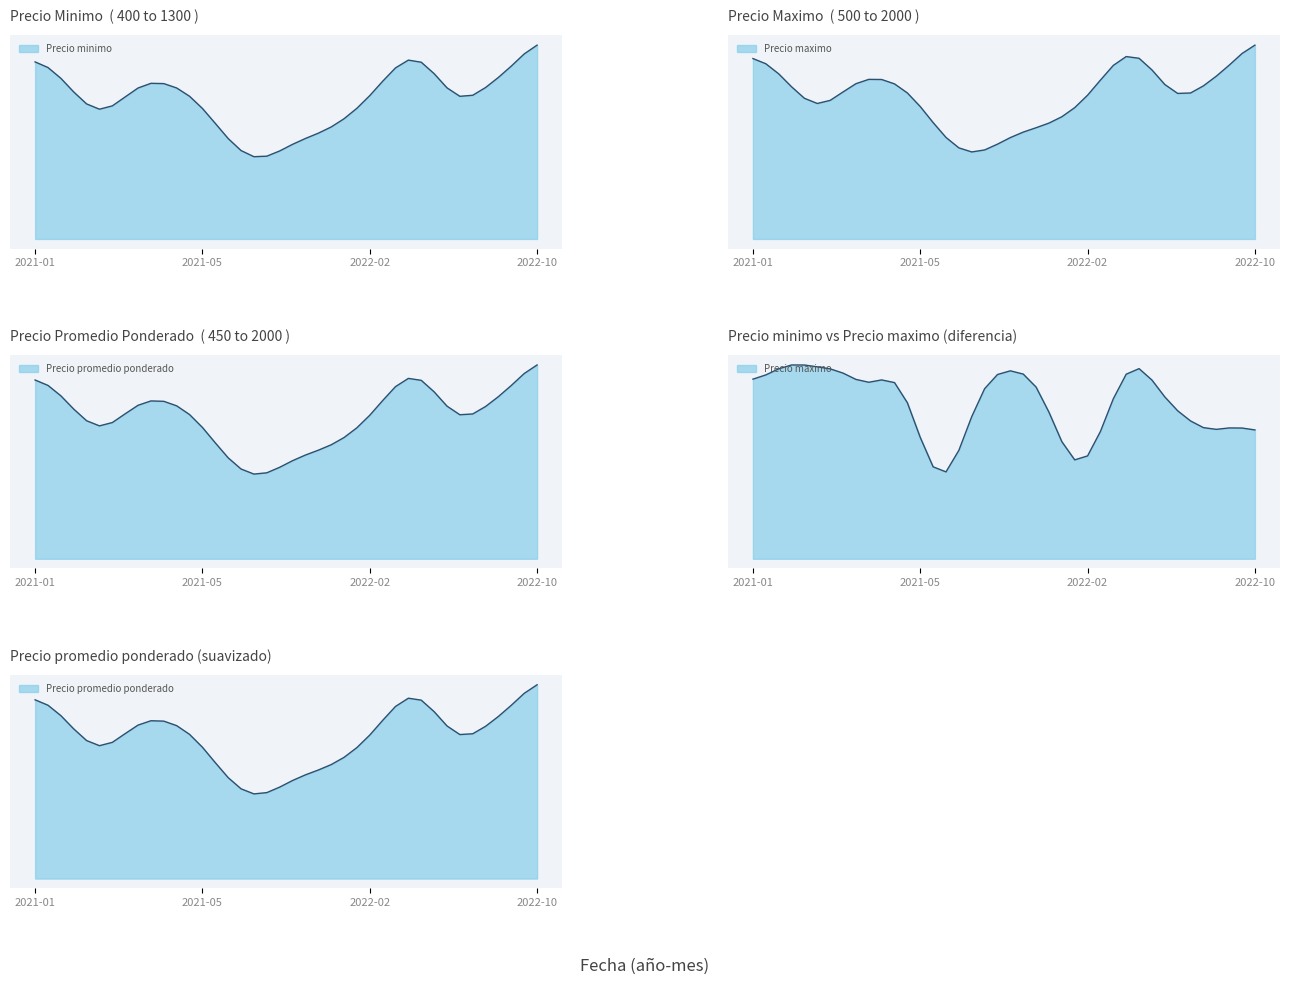

Which has a higher value, 2022-06-14 or 2021-10-05?

2022-06-14